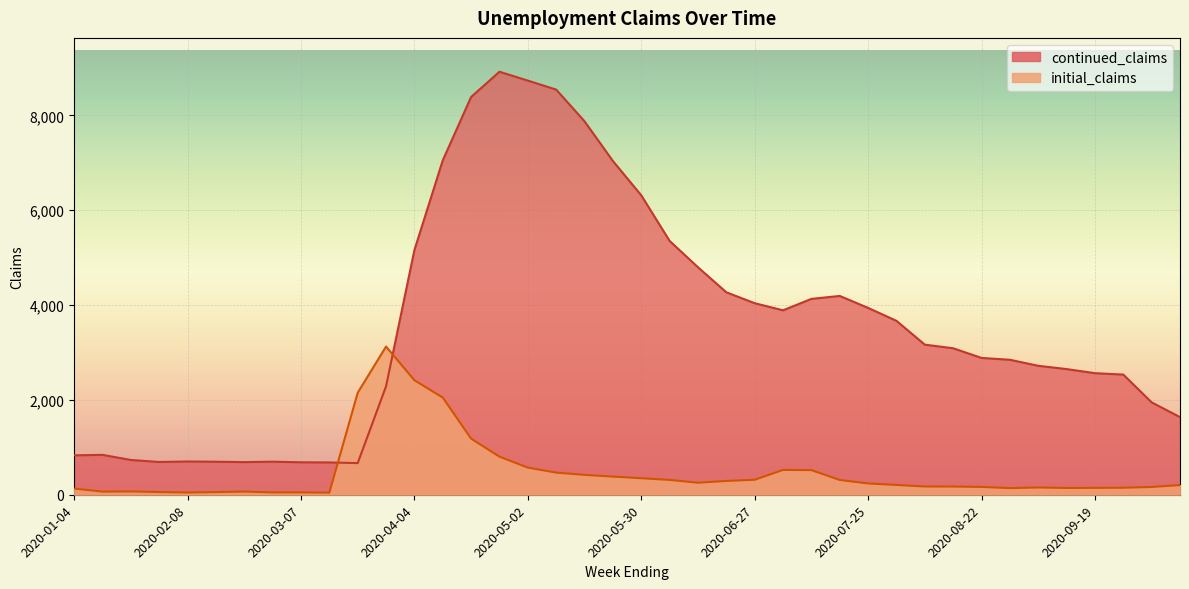

What is the sum of the initial_claims values at 2020-05-30 and 2020-10-03?

512